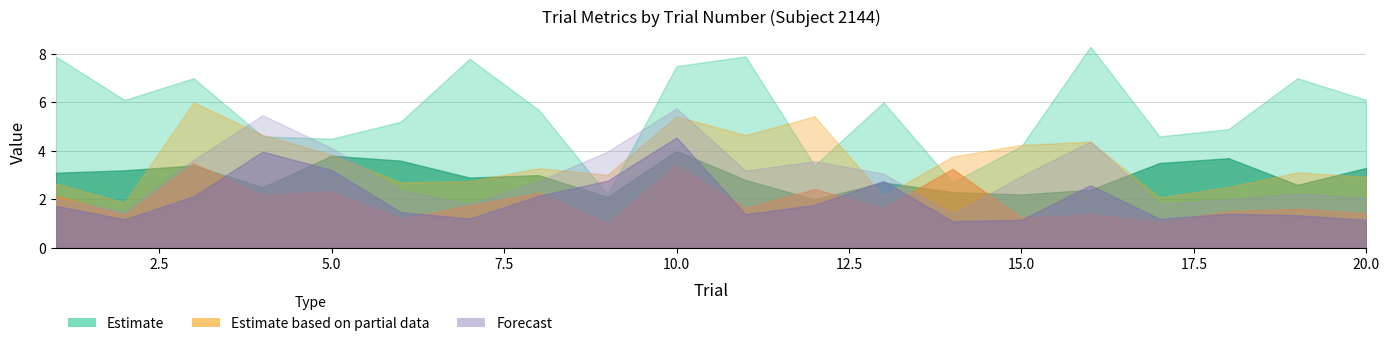

Does the chart have visible grid lines?

Yes